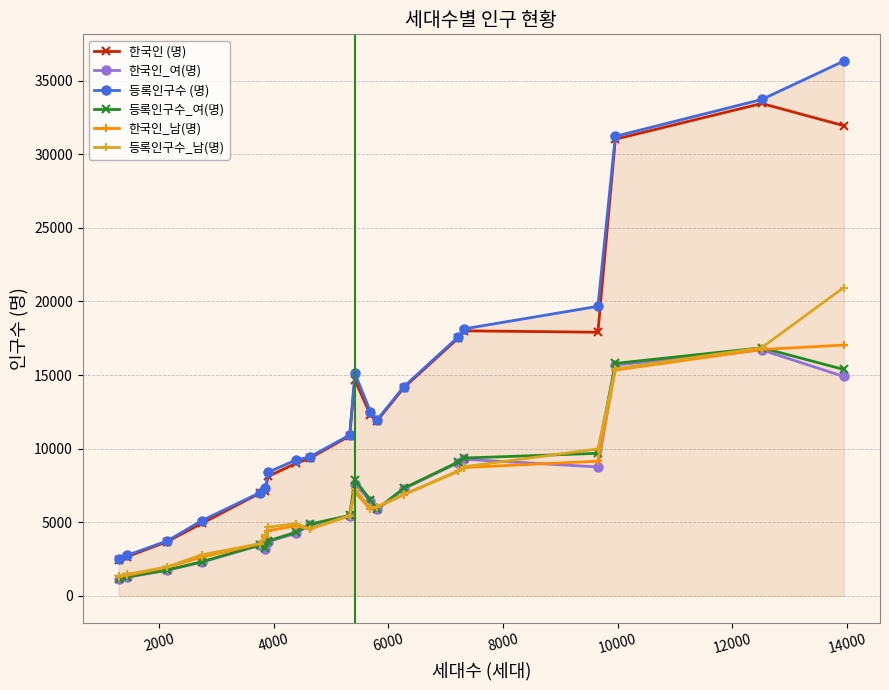

What is the value of the 한국인_남(명) point at the 9th from the left?

4534